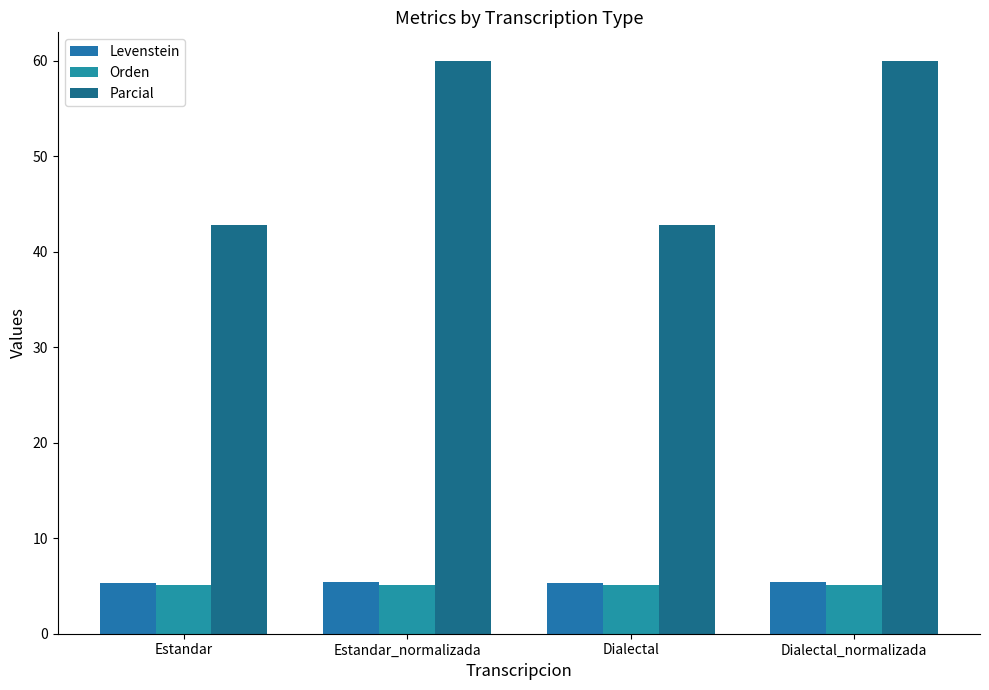

What are all the series names shown in the legend?

Levenstein, Orden, Parcial